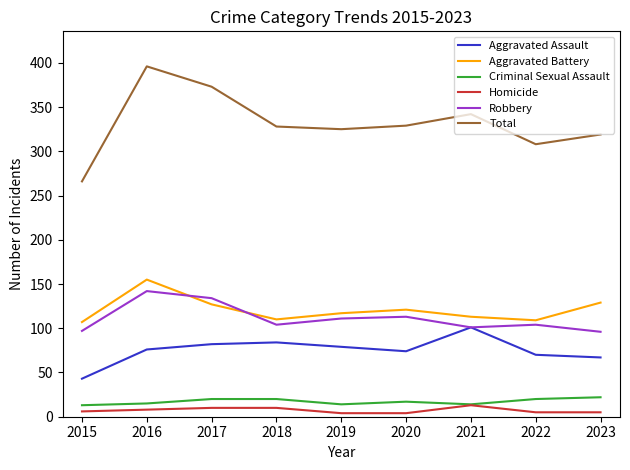

At which label does Aggravated Battery reach its peak?

2016